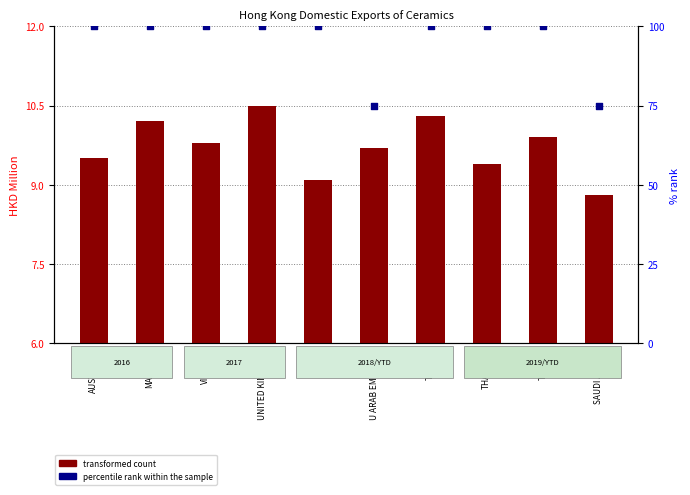

What are all the series names shown in the legend?

transformed count, percentile rank within the sample